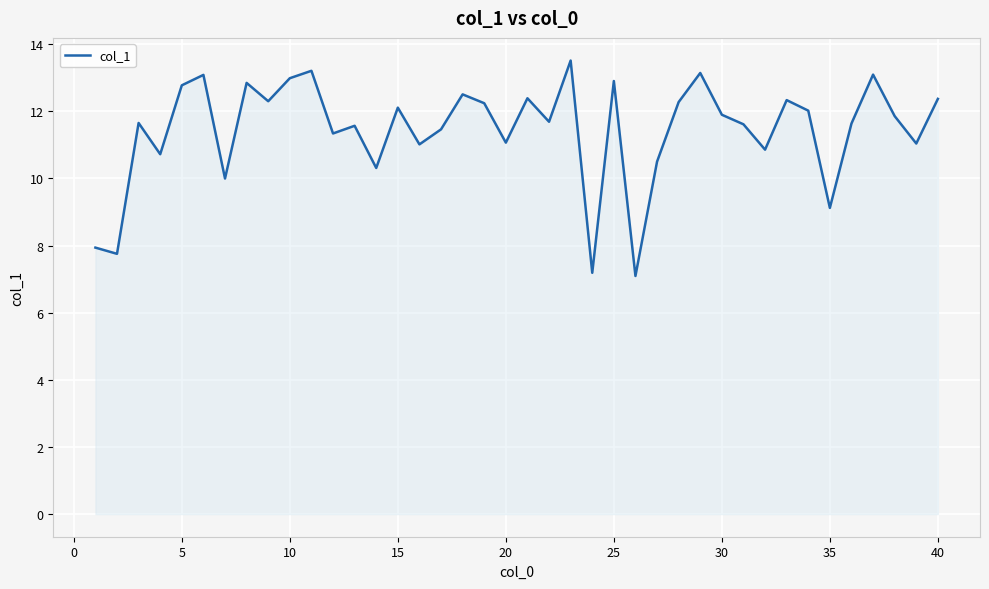

What is the minimum value shown in the chart?

7.1